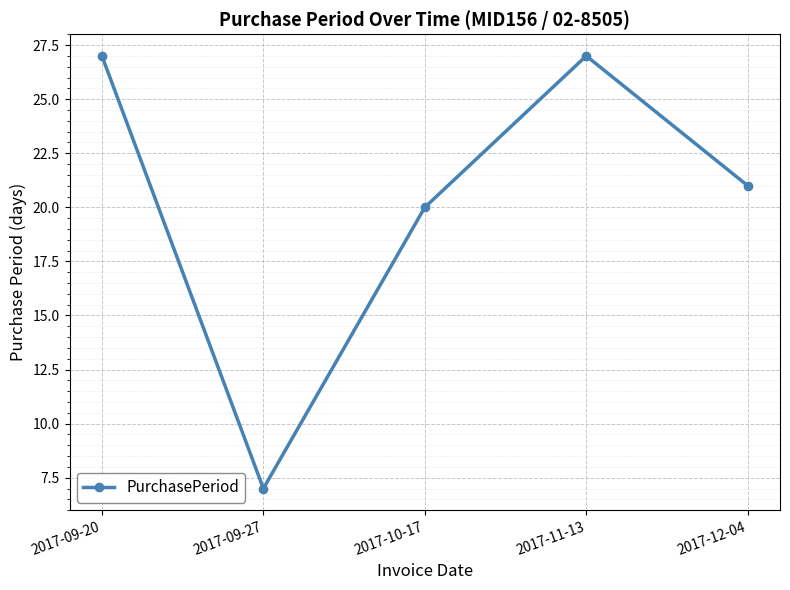

Approximately how many times larger is the value at 2017-11-13 compared to 2017-09-27?

3.9